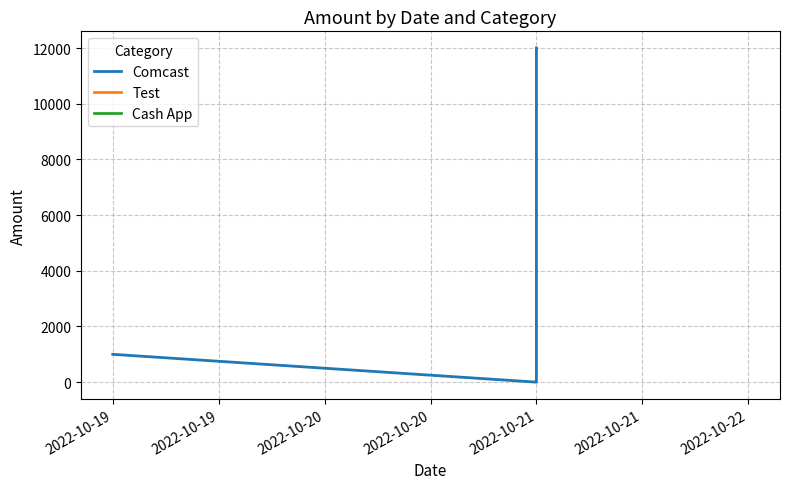

At which label is the value closest to 6000?

2022-10-19